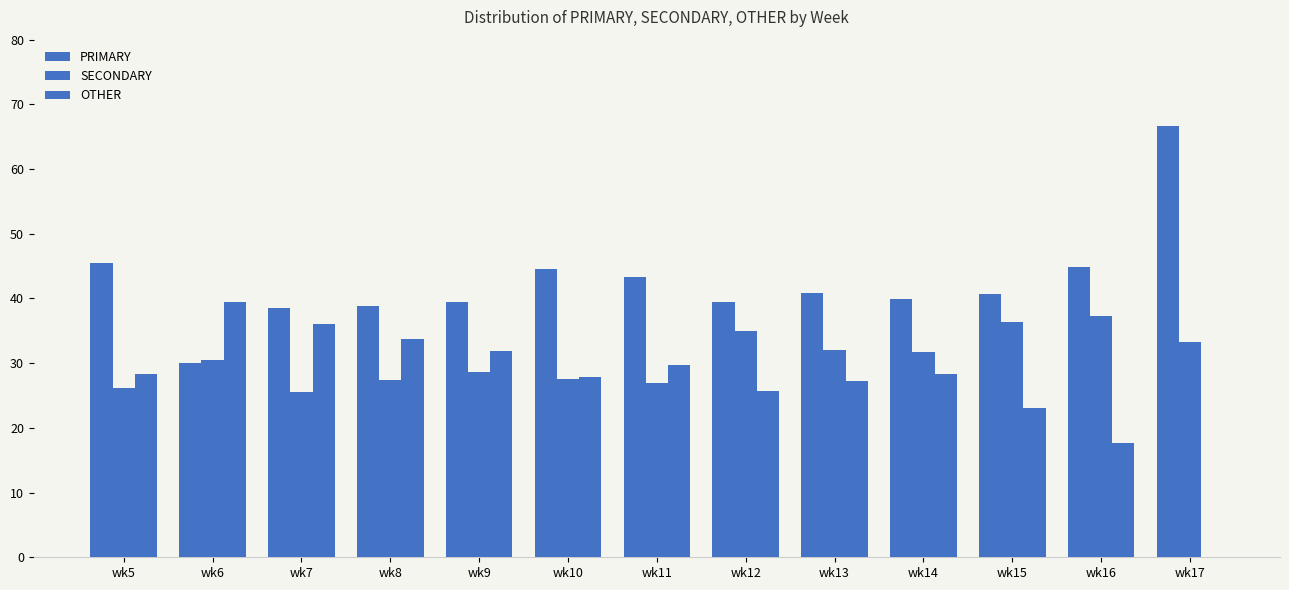

What is the difference between the second highest and minimum values in the PRIMARY series?

15.5